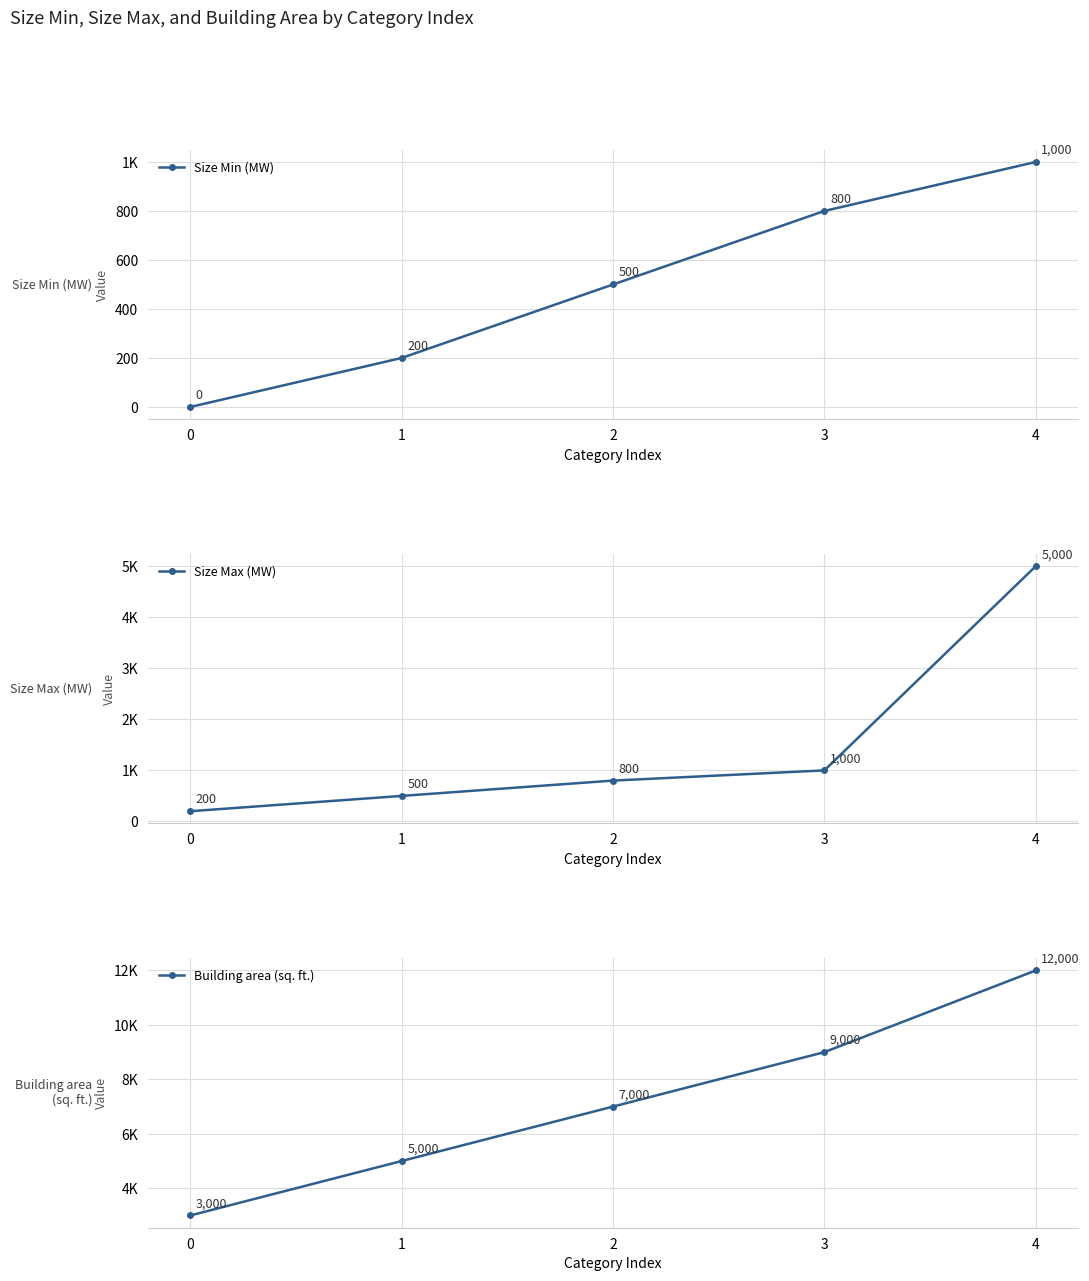

Is it true that Size Max (MW) equals 58 at 0?

False